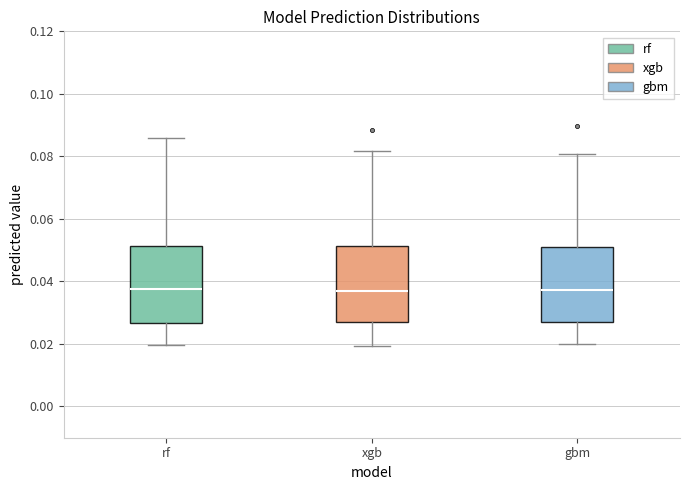

Reading left to right, transcribe this box plot: for each box, give where its median line is, the range the box spans, and where its two whiskers end, as read against the y-axis. The values are not printed on the chart, so give them approximately, as read against the axis.

rf: median 0.038, box 0.026 to 0.052, whiskers 0.020 to 0.086
xgb: median 0.036, box 0.026 to 0.052, whiskers 0.020 to 0.082
gbm: median 0.038, box 0.028 to 0.050, whiskers 0.020 to 0.080